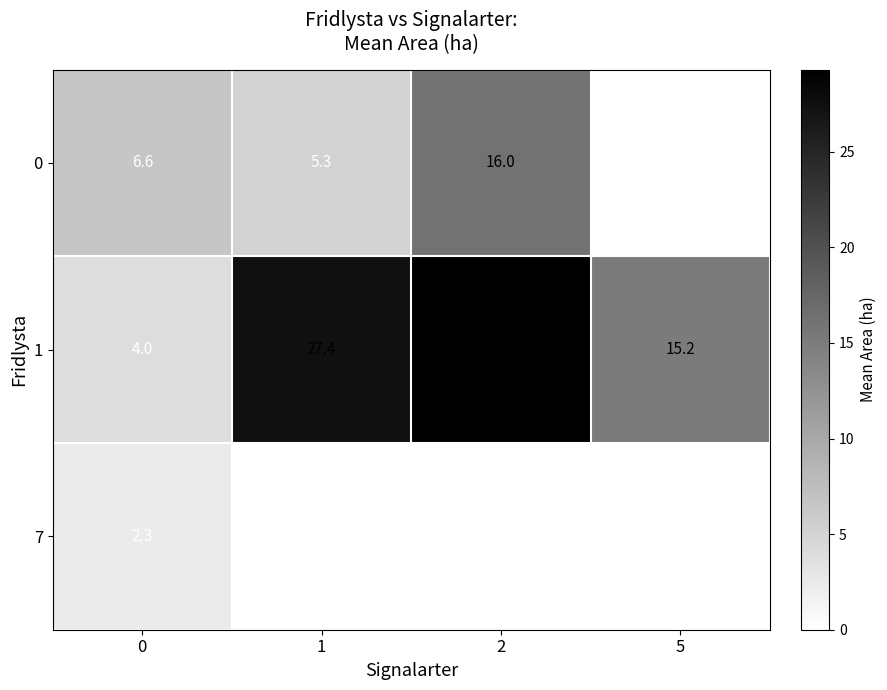

Is the value of 1 at 0 greater than the value of 0 at 2?

No